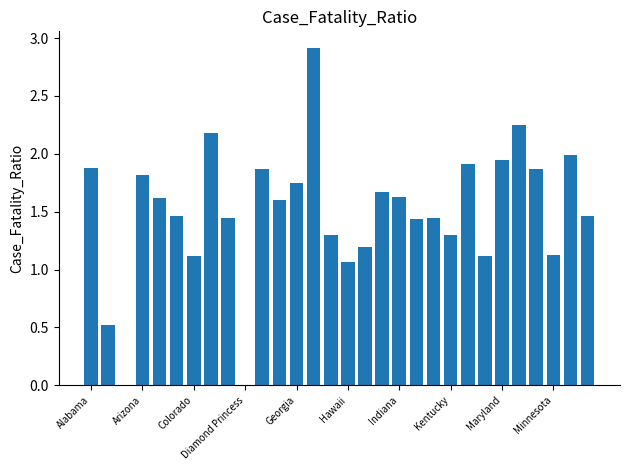

What is the maximum value shown in the chart?

2.9